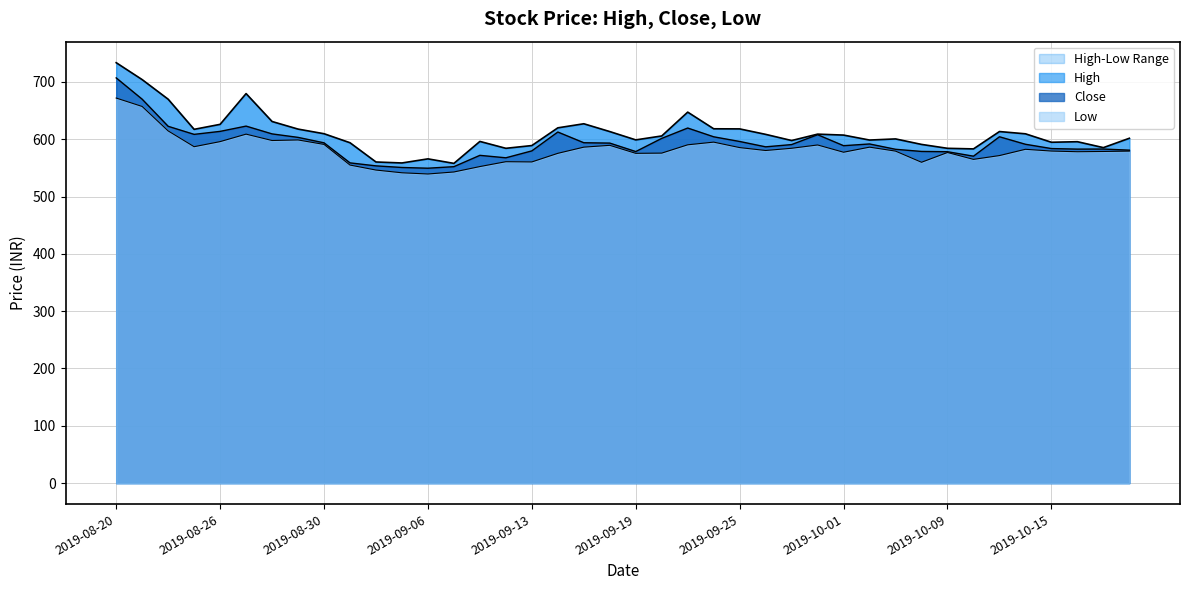

Is it true that High equals 679.6 at 2019-08-27?

True